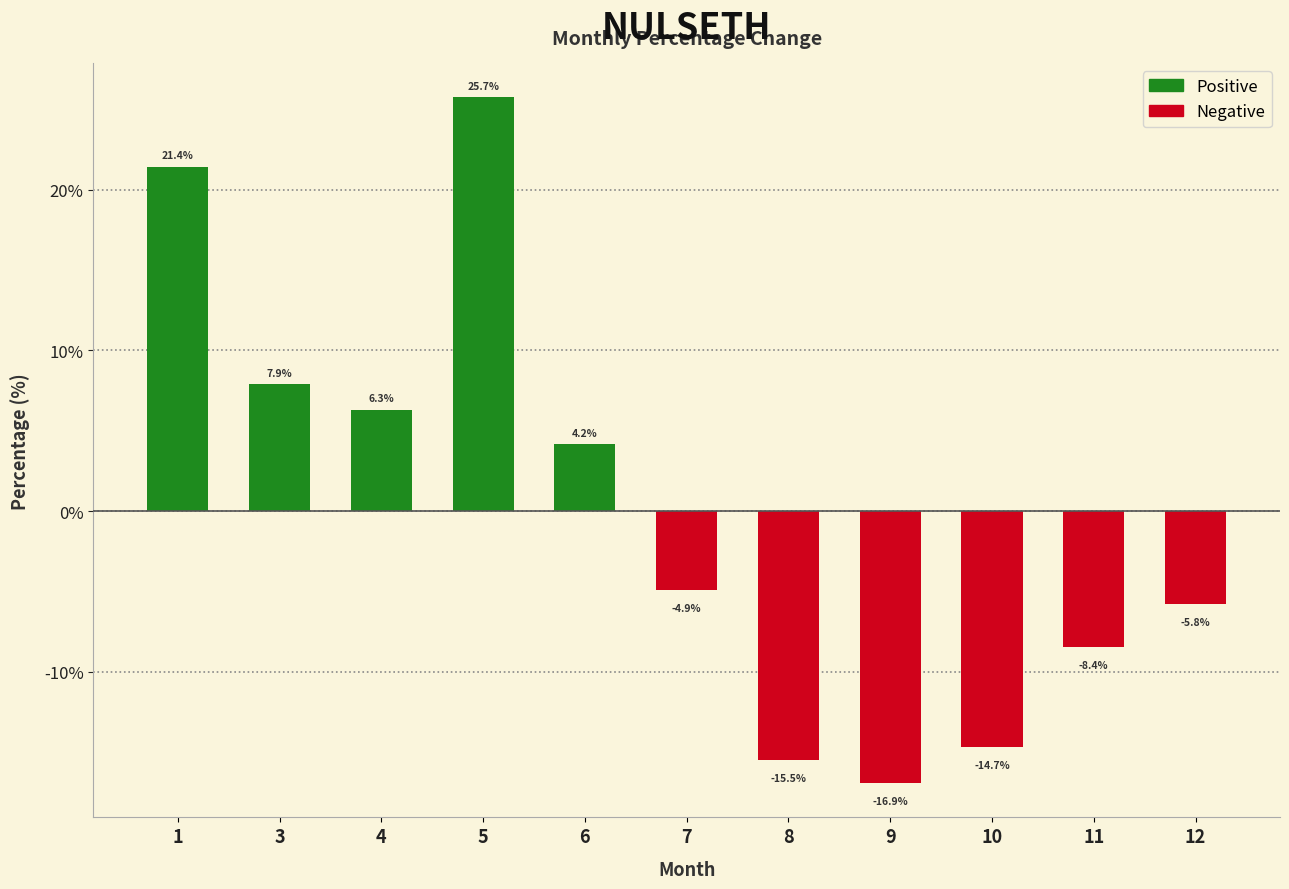

How many bars are there in total?

11